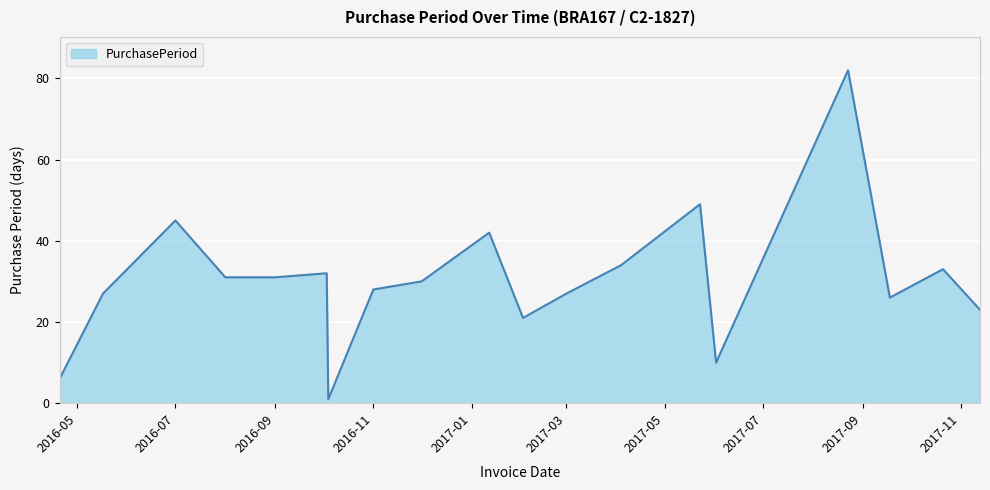

What is the greatest value displayed?

82